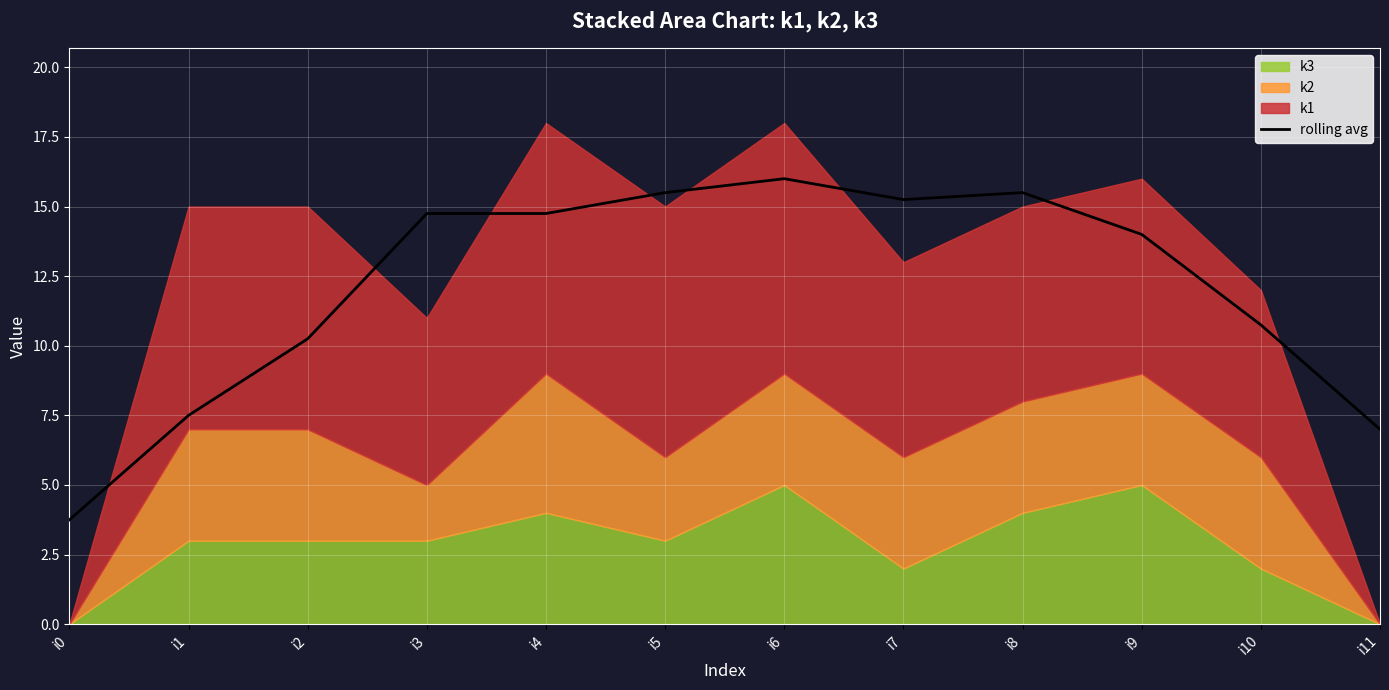

What is the difference between the second highest and second lowest values?

8.5